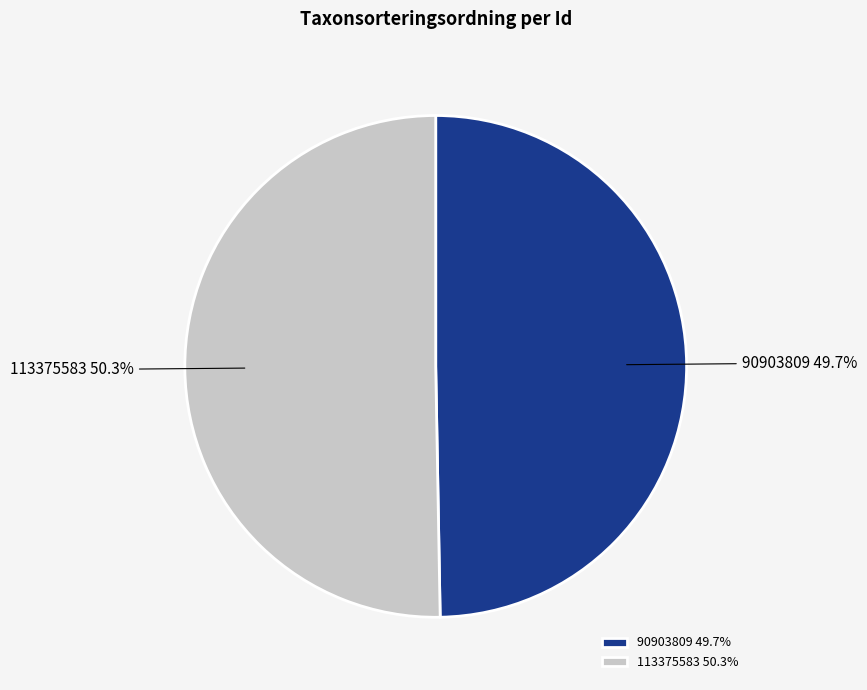

Rank the categories by value from highest to lowest.

113375583, 90903809